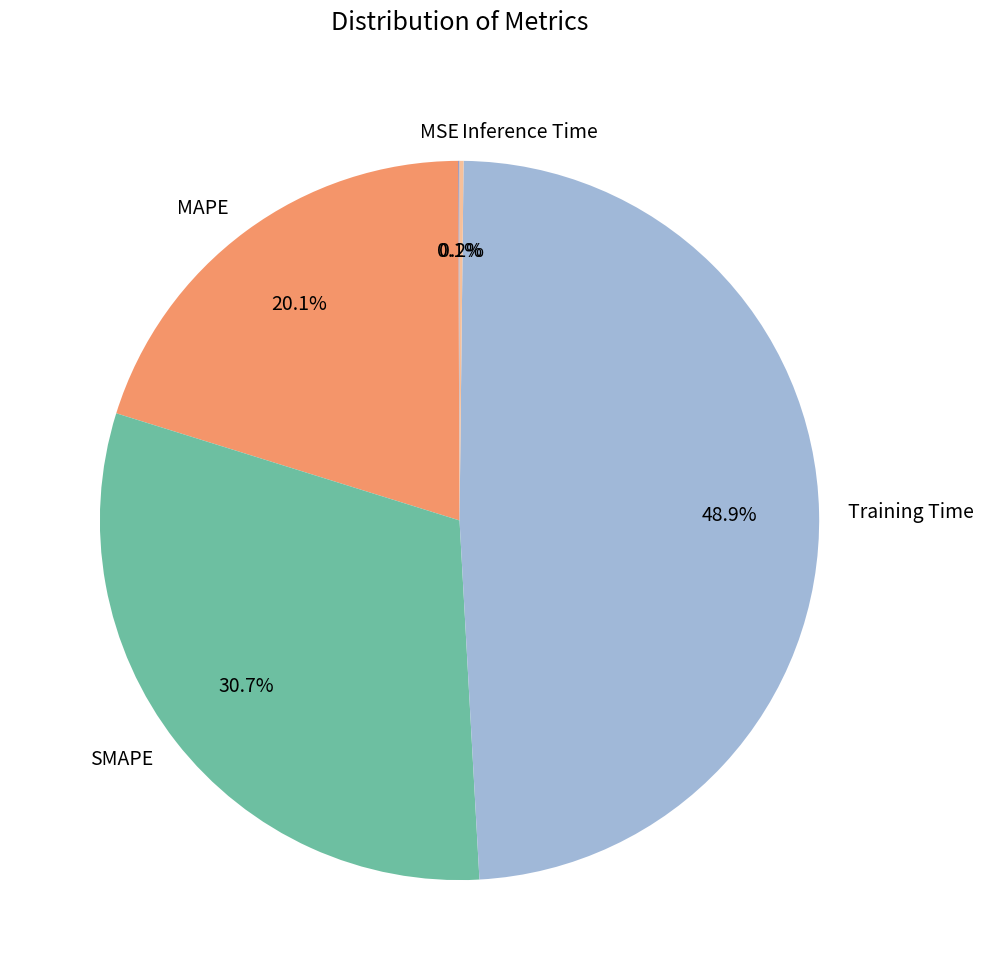

What is the largest slice in the pie chart?

Training Time